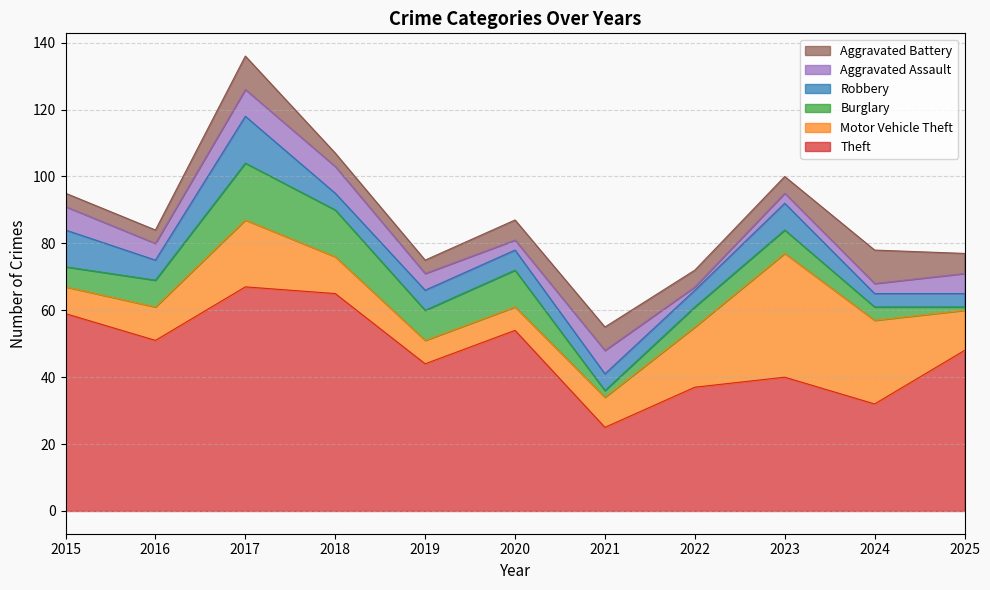

Which series has the widest spread of values?

Theft